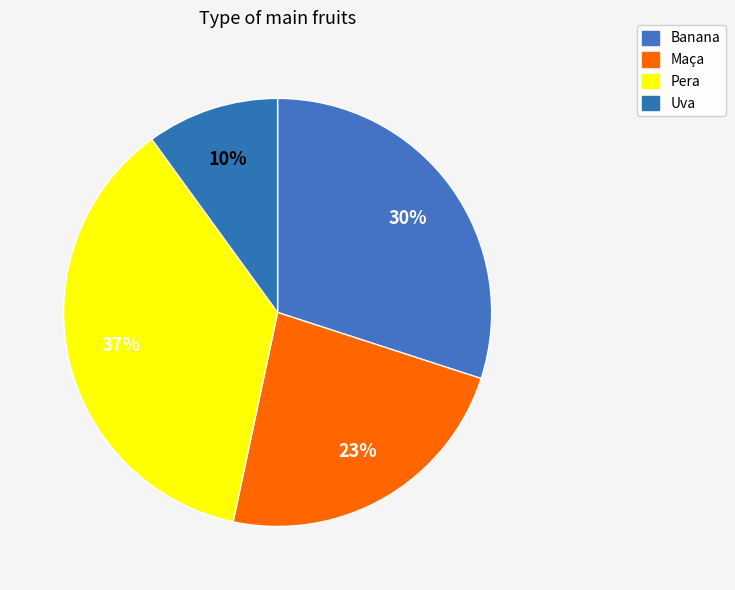

What portion of the pie excludes Maça?

76.7%